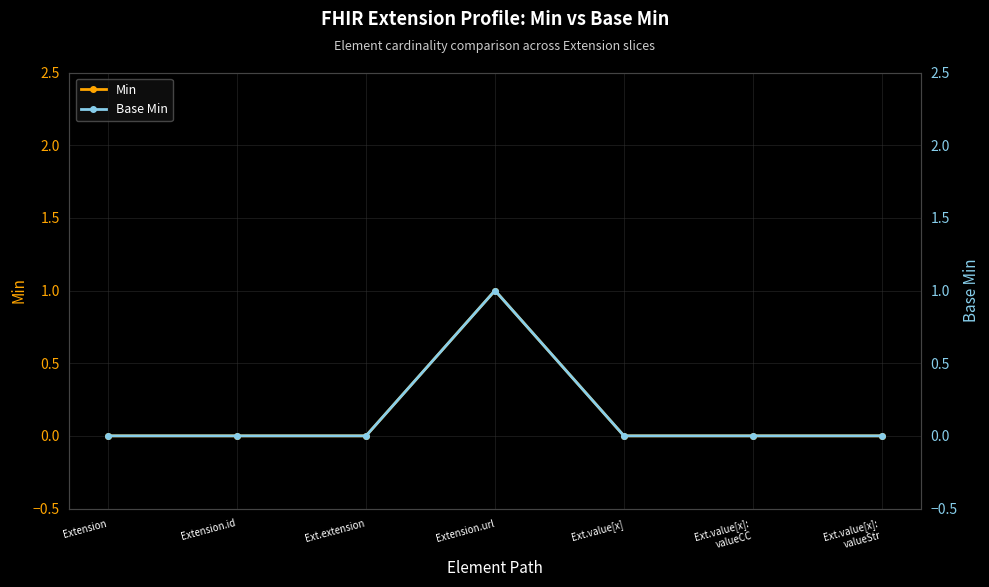

What is the greatest value displayed?

1